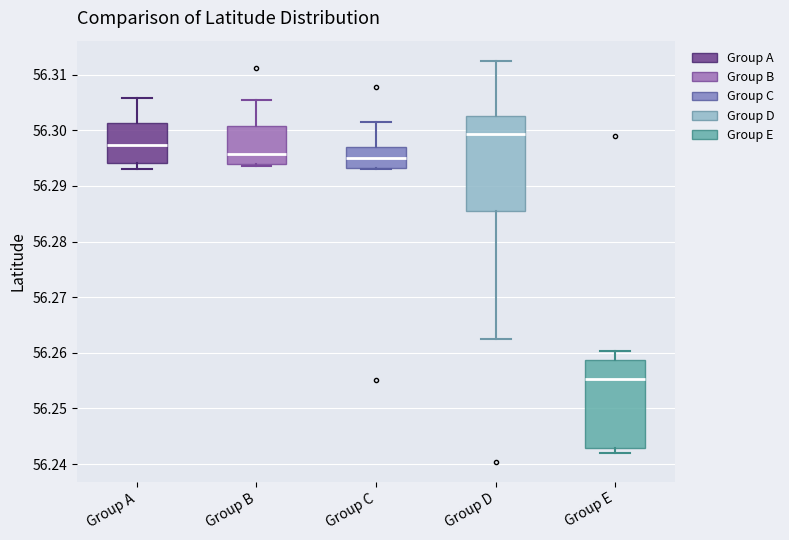

Where does the median line of the box for Group C sit on the y-axis? The values are not printed on the chart, so give them approximately, as read against the axis.

56.295